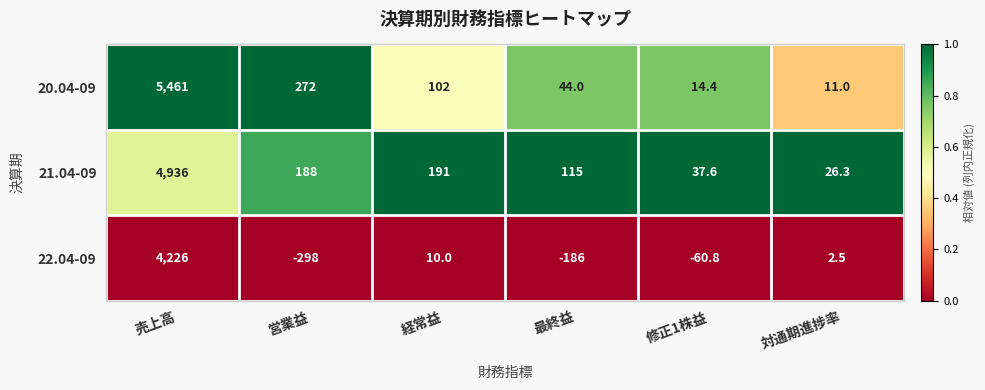

What is the sum of the 21.04-09 values at 経常益 and 売上高?

5127.0